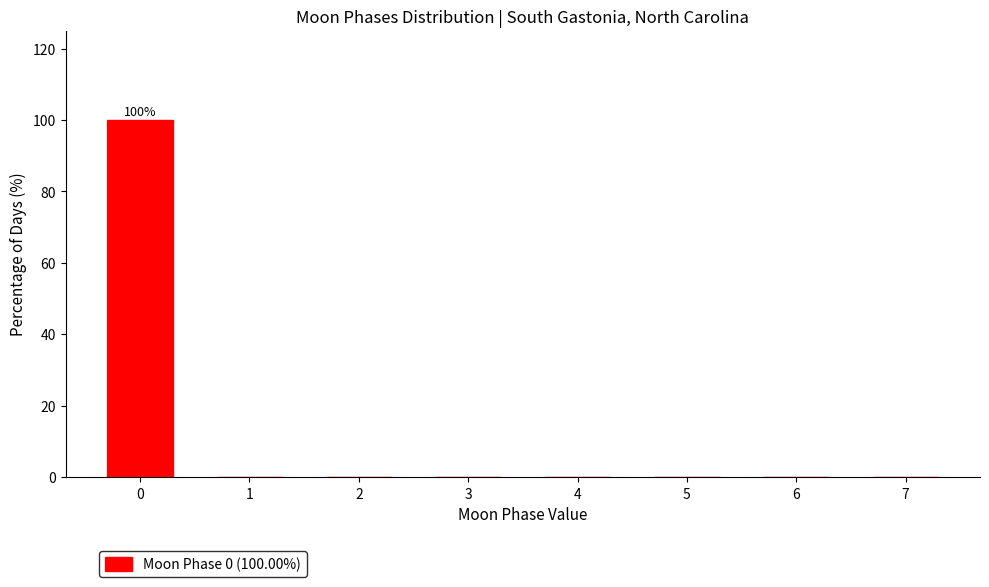

Over which range of the x-axis is the bar tallest?

-0.5 to 0.5